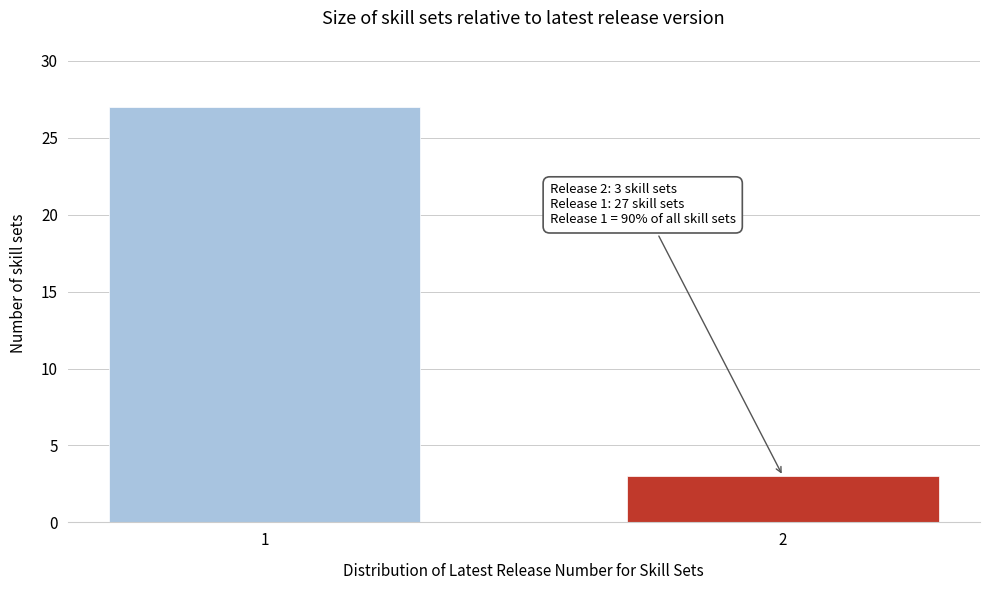

Reading left to right, what are all the values shown in this chart?

1=27	2=3